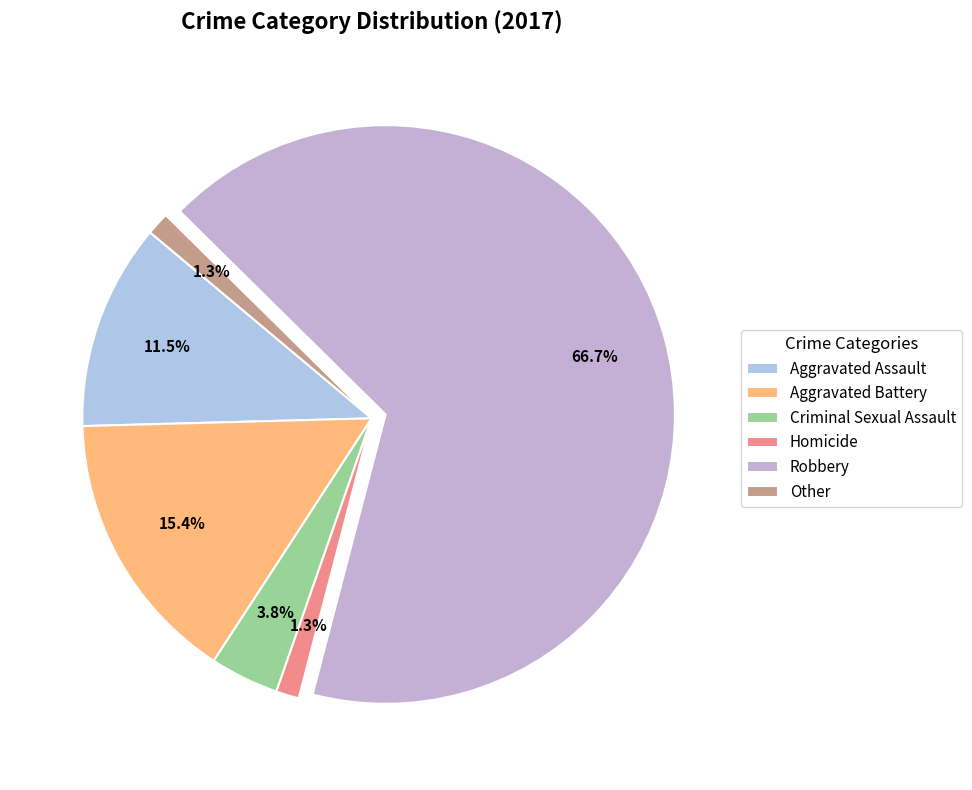

Which slice represents more than half of the pie?

Robbery